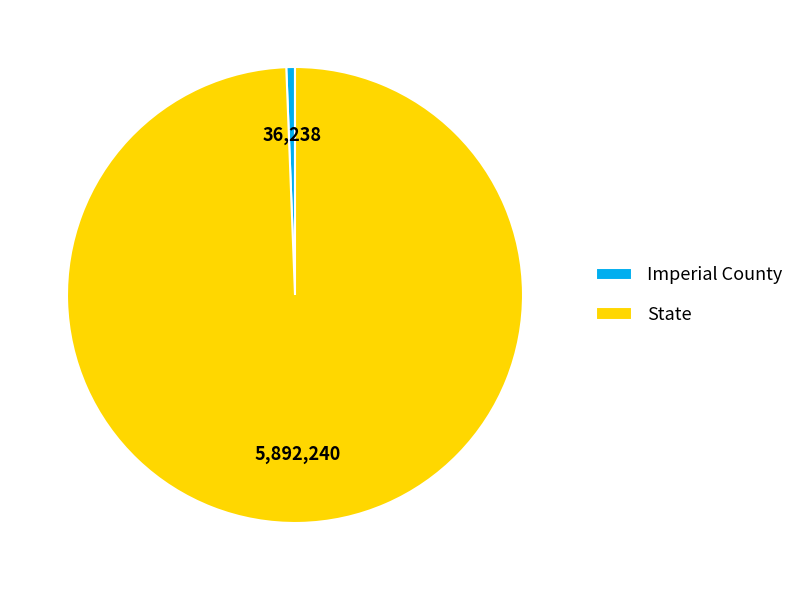

True or false: Imperial County accounts for 1% of the total.

True